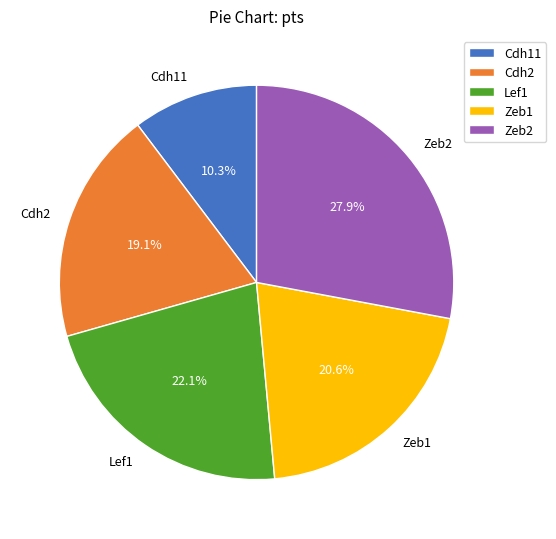

Is Zeb1 the majority of the pie?

No